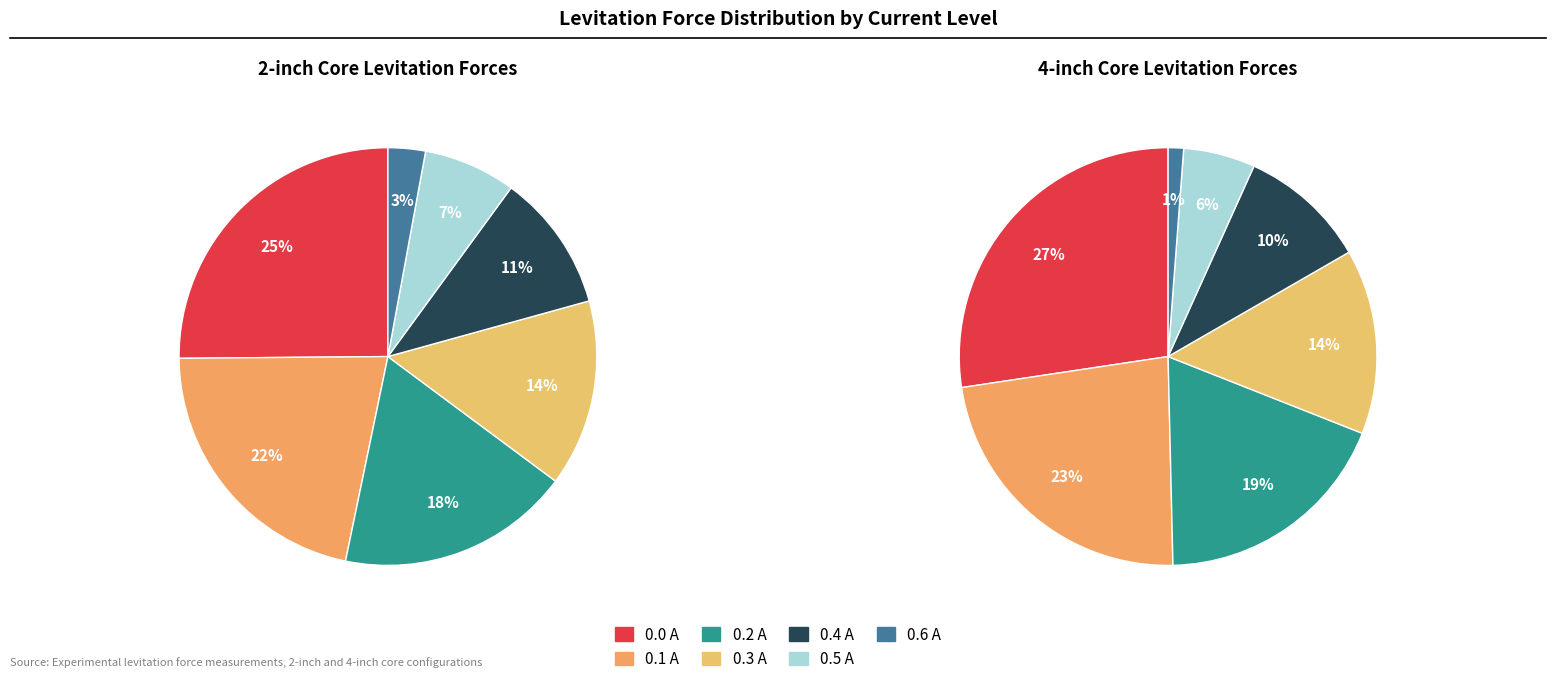

What is the largest slice in the pie chart?

0.0 A